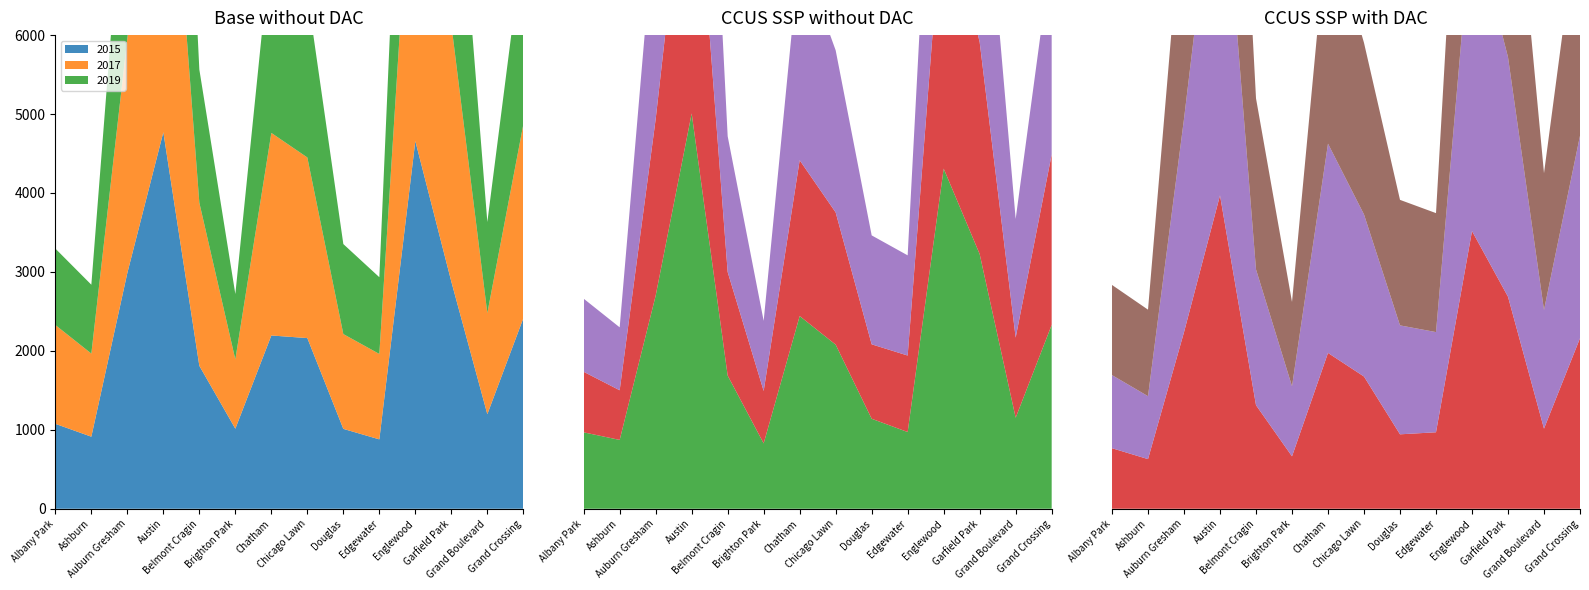

Reading left to right, list all the values displayed in this chart.

2015: 1076	913	2987	4770	1811	1014	2195	2162	1012	879	4658	2877	1198	2413
2017: 1252	1053	2973	5096	2066	878	2566	2288	1201	1082	4471	3257	1281	2456
2019: 968	872	2700	5008	1687	828	2441	2079	1140	972	4309	3226	1153	2328
2021: 767	629	2237	3970	1312	664	1974	1675	943	969	3518	2686	1015	2160
2022: 926	797	2702	4762	1720	888	2651	2053	1380	1269	3980	3035	1503	2565
2023: 1142	1096	2982	5073	2167	1068	2861	2174	1590	1507	4173	3404	1733	2967